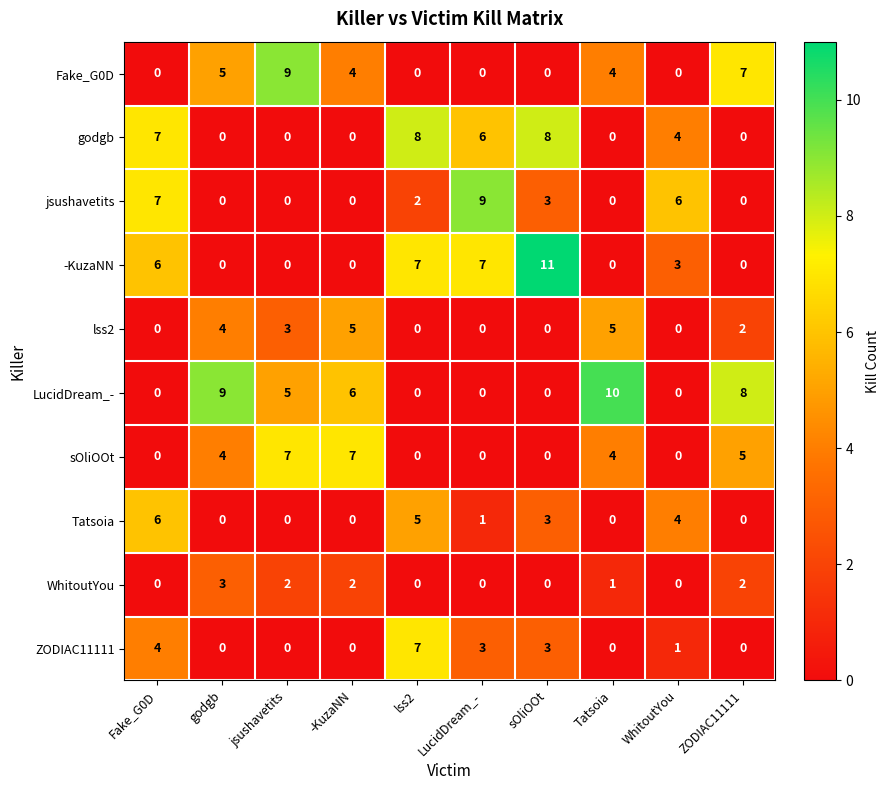

What is the difference between the maximum and second lowest values in the jsushavetits series?

9